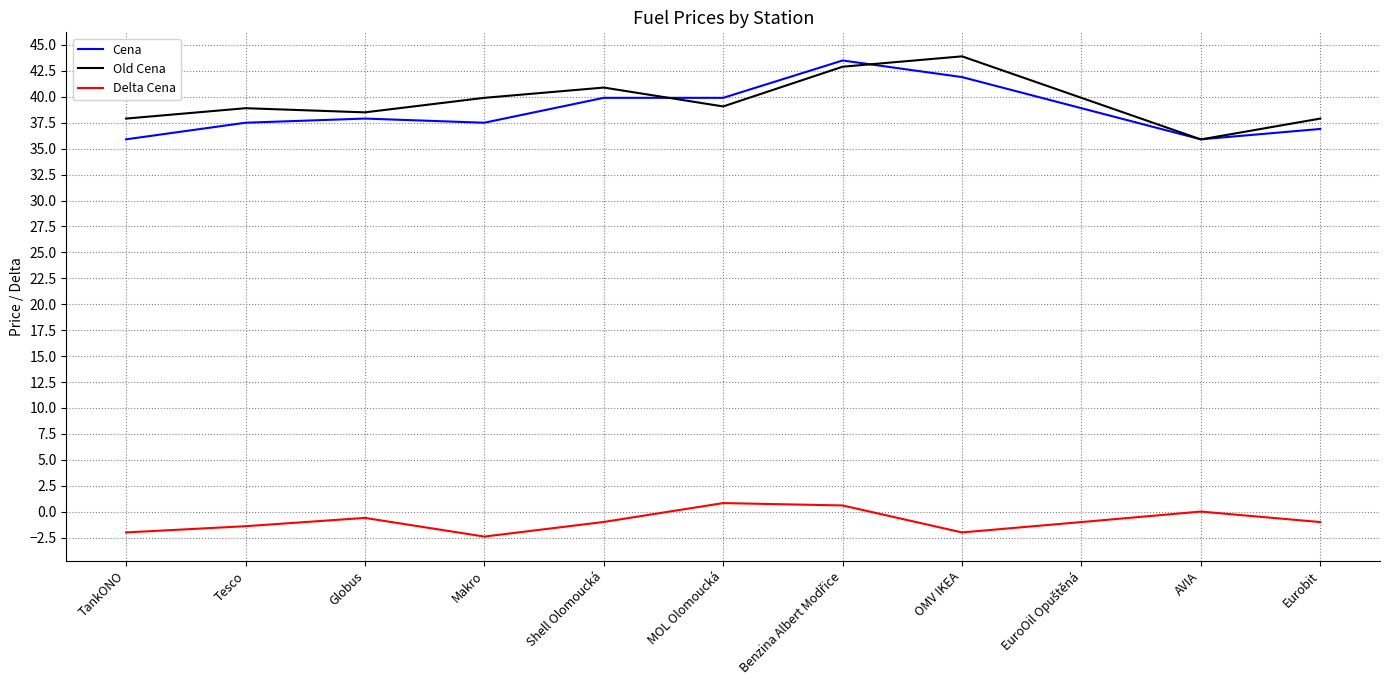

What is the average value of the Old Cena series?

39.6